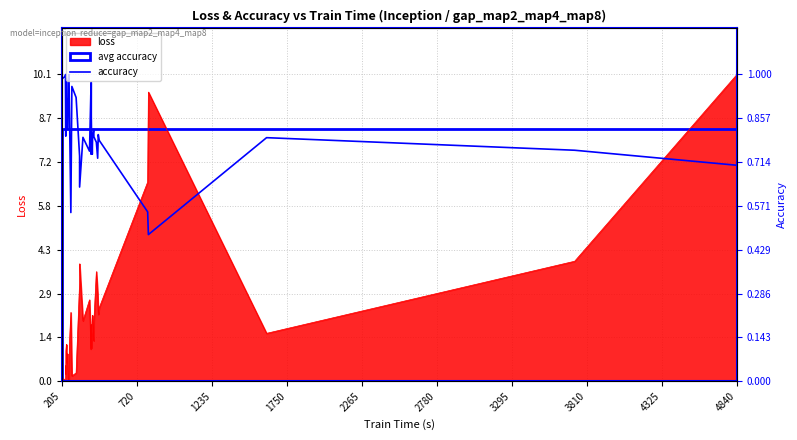

True or false: the data shows 0.2 at 3295.

False